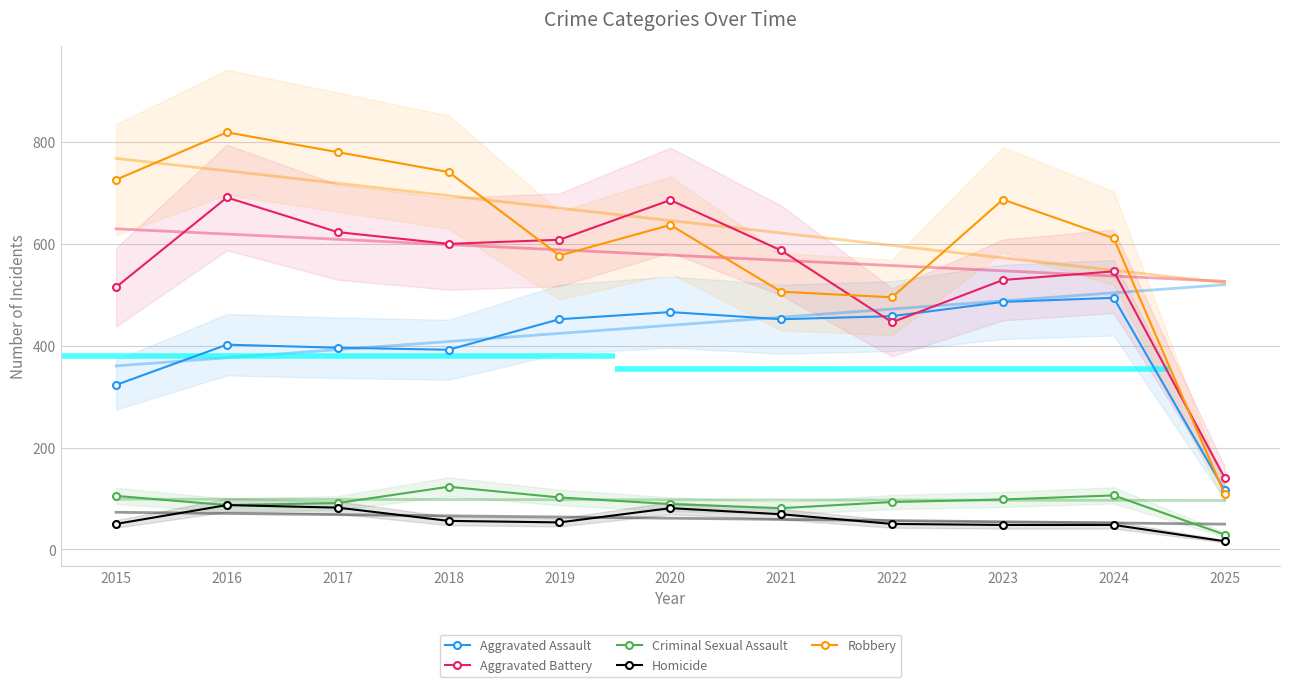

What is the difference between the second highest and minimum values in the Aggravated Battery series?

545